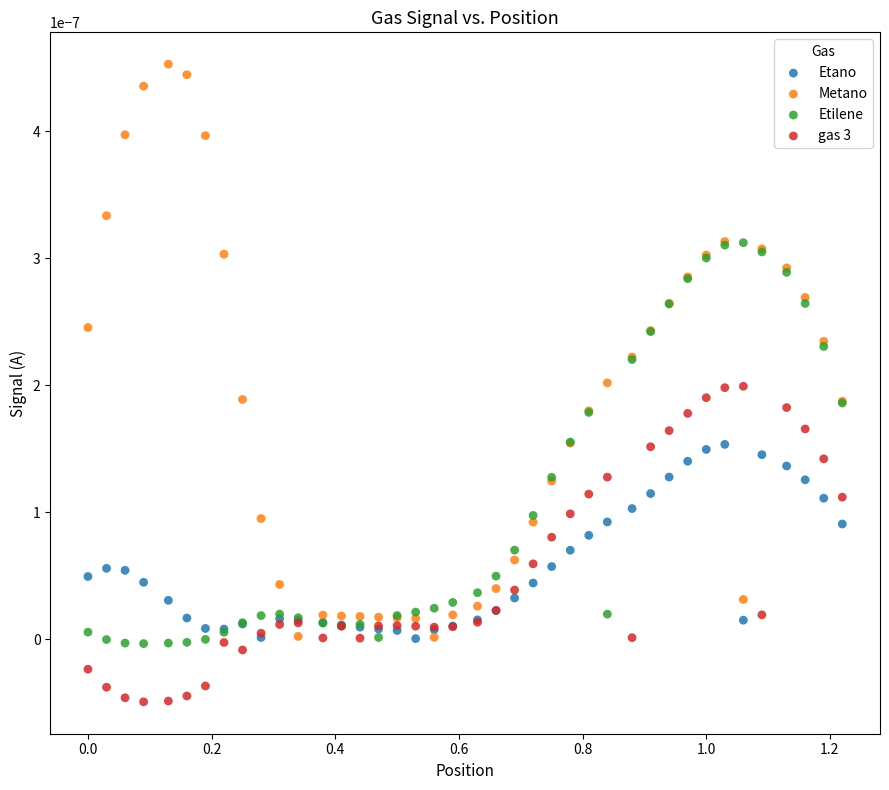

What are all the series names shown in the legend?

Etano, Metano, Etilene, gas 3